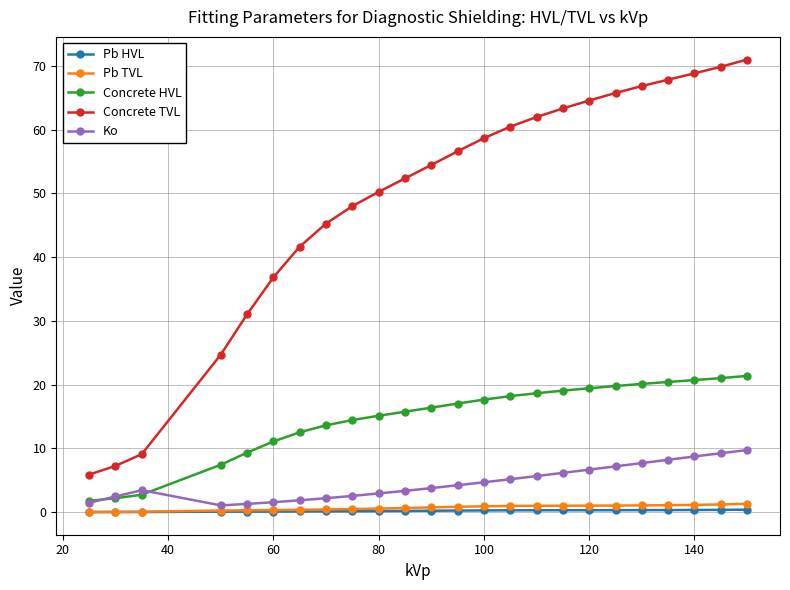

Which series has the largest range (max minus min)?

Concrete TVL